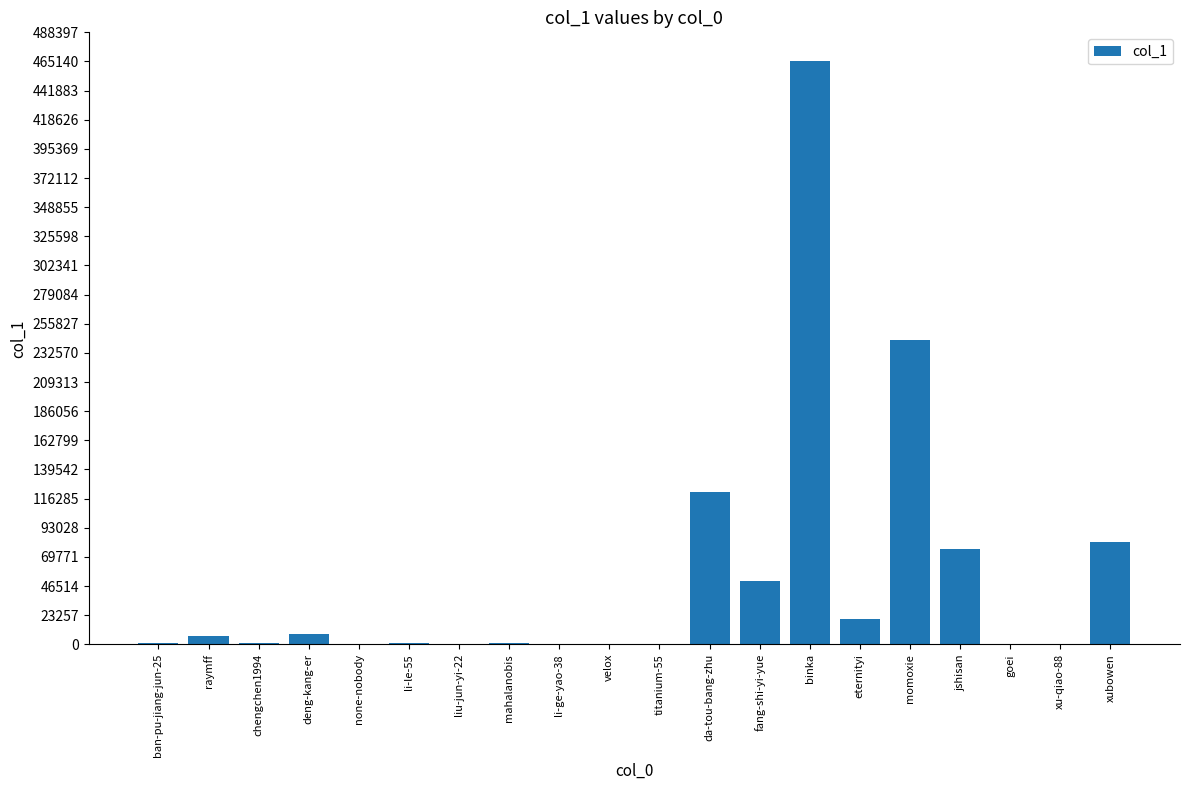

What is the sum of all values?

1077879